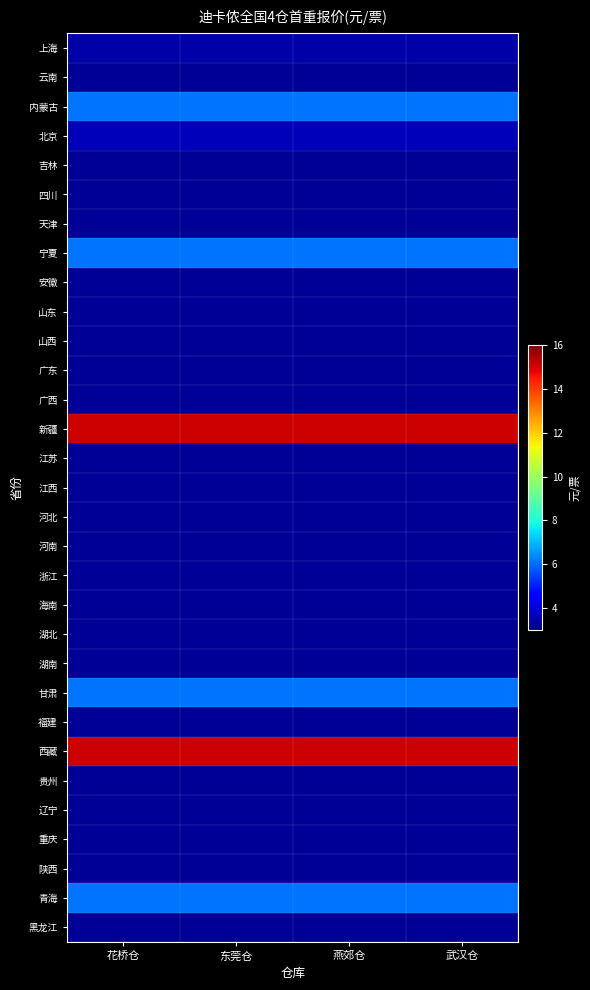

List the series in order of their peak value, highest first.

新疆, 西藏, 内蒙古, 宁夏, 甘肃, 青海, 北京, 上海, 云南, 吉林, 四川, 天津, 安徽, 山东, 山西, 广东, 广西, 江苏, 江西, 河北, 河南, 浙江, 海南, 湖北, 湖南, 福建, 贵州, 辽宁, 重庆, 陕西, 黑龙江